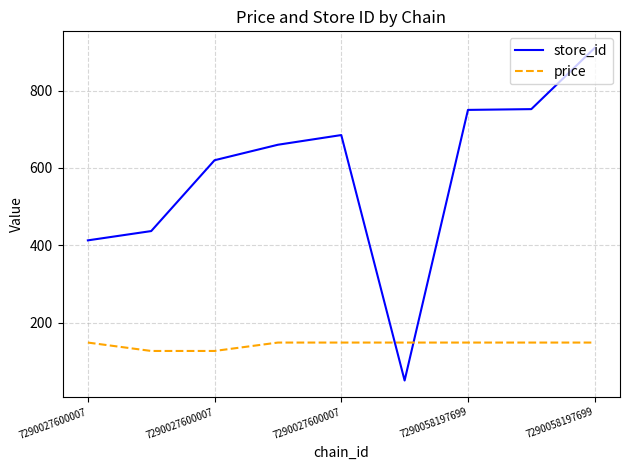

What is the minimum value shown in the chart?

51.0